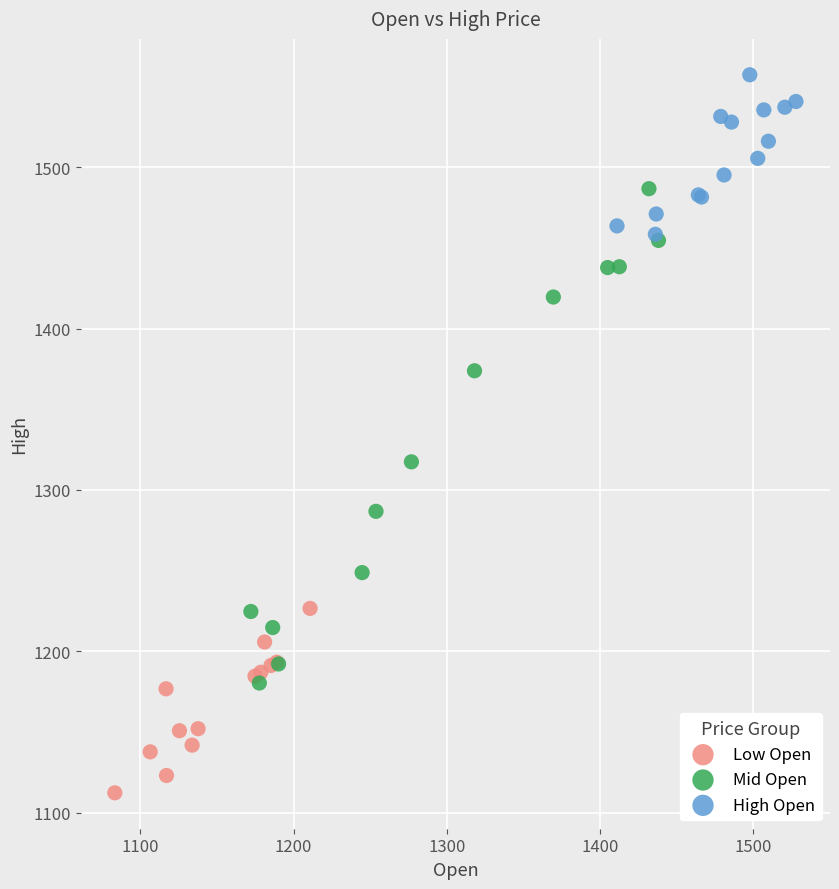

Which series contains the lowest Y value?

Low Open